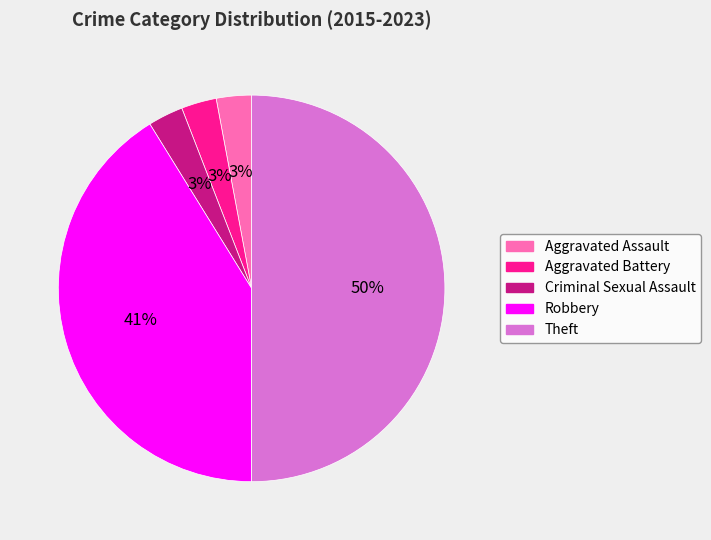

Is the sum of Robbery and Criminal Sexual Assault greater than half?

No